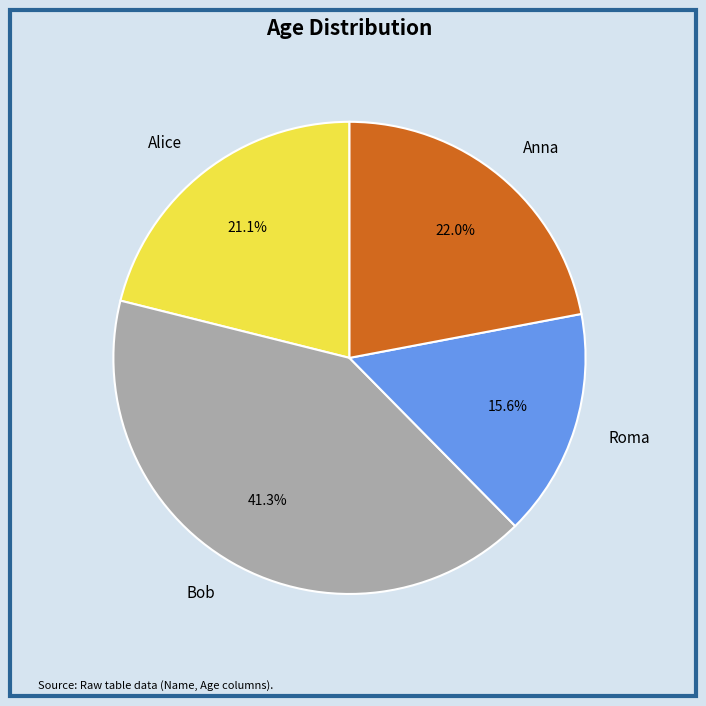

Combined, what portion of the pie is Bob and Roma?

56.9%